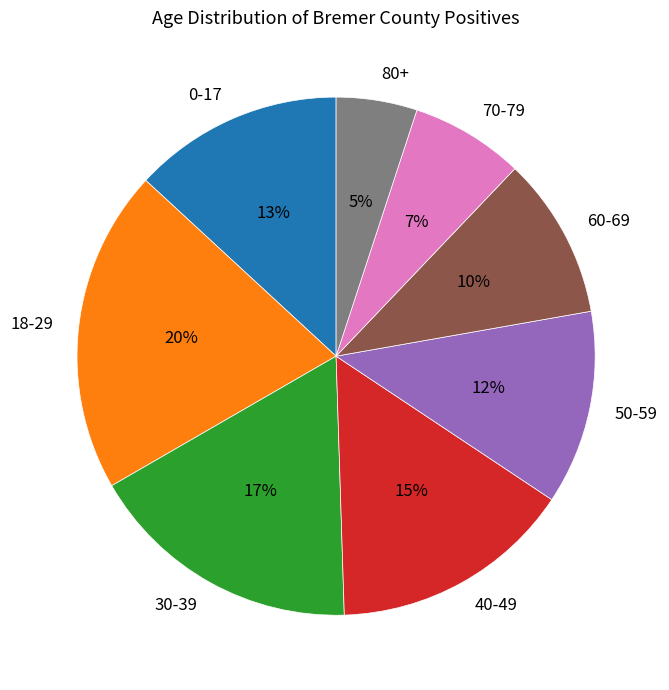

To the nearest percent, what is the combined percentage of 80+ and 30-39?

22%